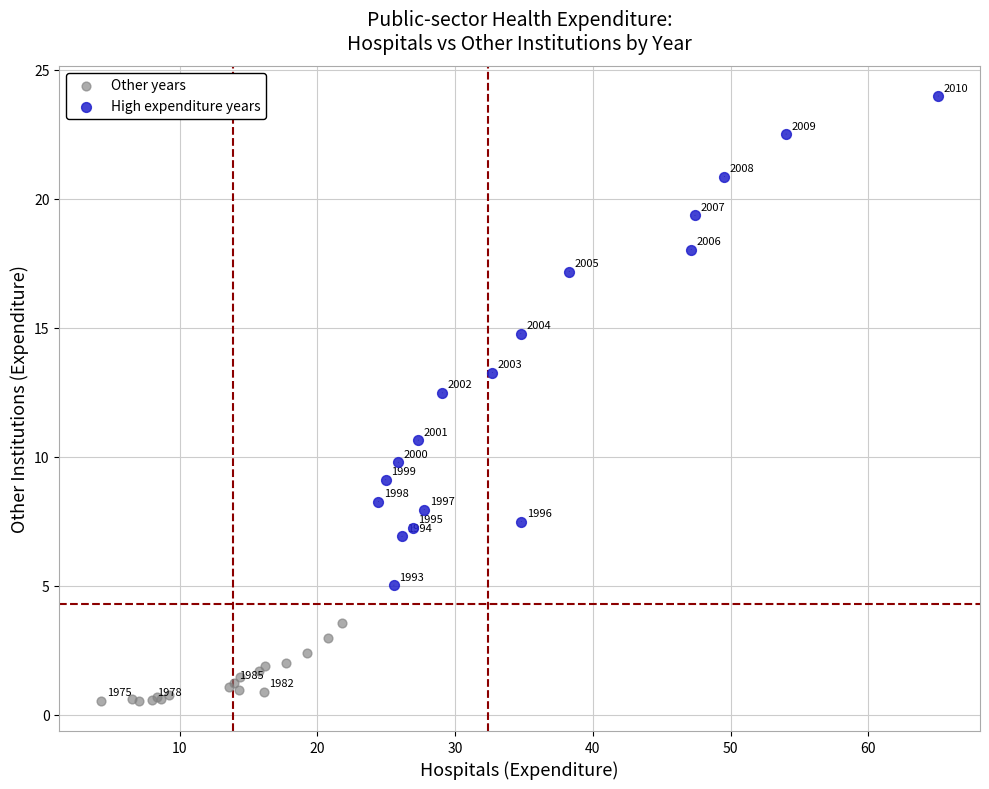

Which series contains the lowest Y value?

Other years